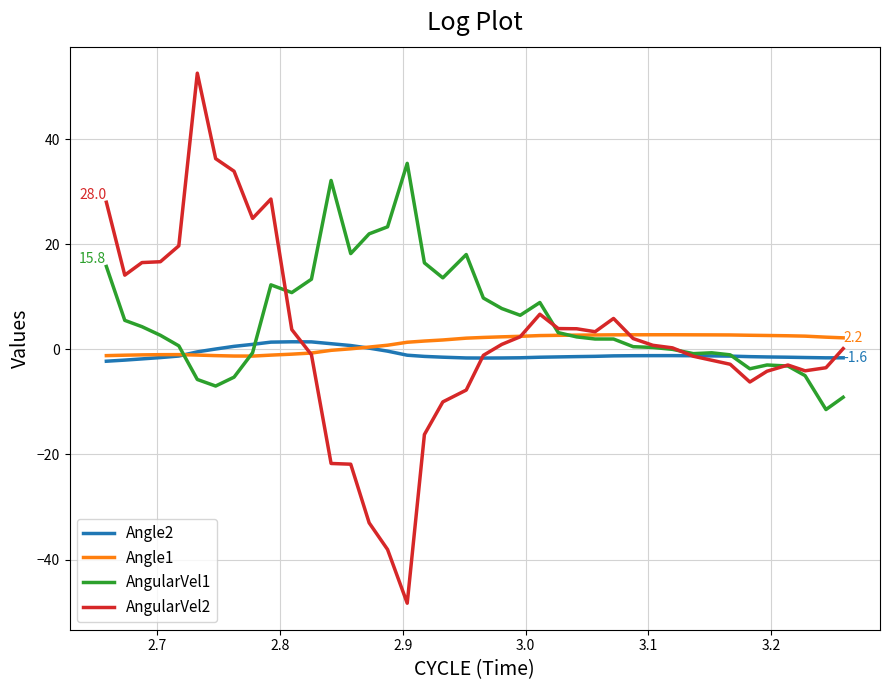

Which series ends up on top after the final intersection of AngularVel2 and Angle1?

Angle1